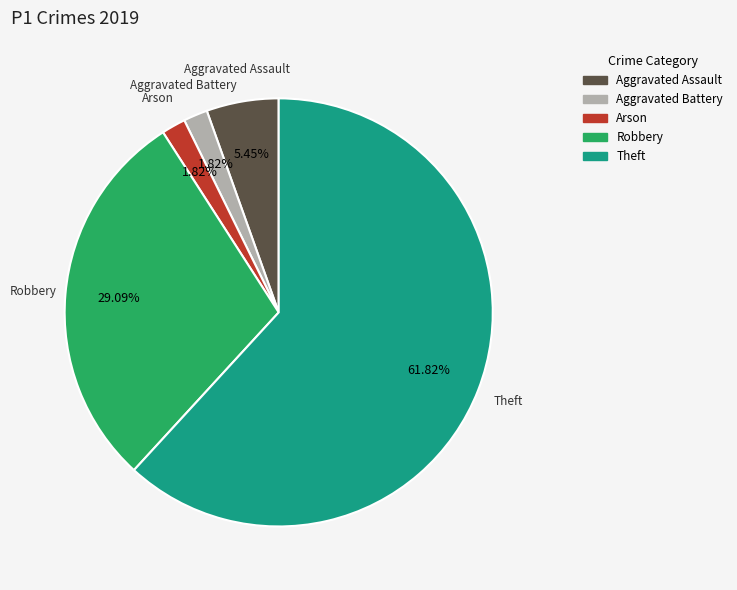

Approximately how many times larger is the value at Theft compared to Aggravated Battery?

34.0